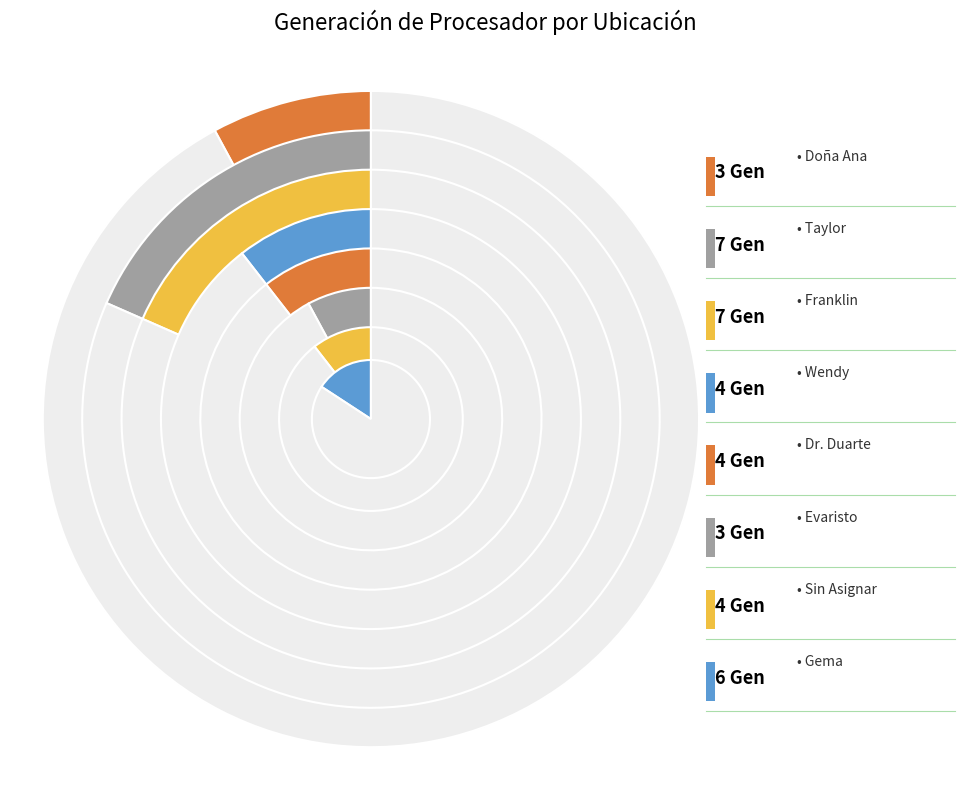

What portion of the pie excludes Franklin?

81.6%